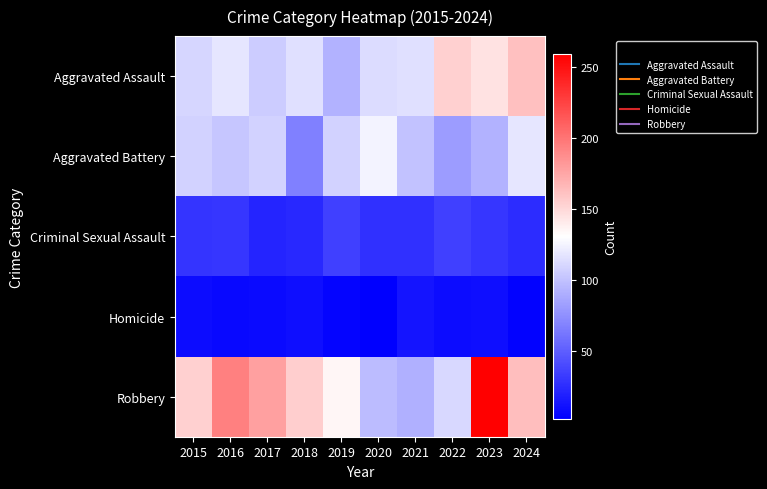

Reading left to right, extract all data points from this chart.

Aggravated Assault: 2015=110	2016=118	2017=105	2018=115	2019=92	2020=113	2021=115	2022=154	2023=145	2024=162
Aggravated Battery: 2015=108	2016=102	2017=108	2018=67	2019=108	2020=125	2021=100	2022=81	2023=92	2024=118
Criminal Sexual Assault: 2015=29	2016=30	2017=21	2018=23	2019=35	2020=27	2021=27	2022=35	2023=30	2024=25
Homicide: 2015=9	2016=7	2017=8	2018=10	2019=5	2020=2	2021=13	2022=9	2023=10	2024=4
Robbery: 2015=154	2016=194	2017=178	2018=155	2019=135	2020=97	2021=91	2022=111	2023=259	2024=163